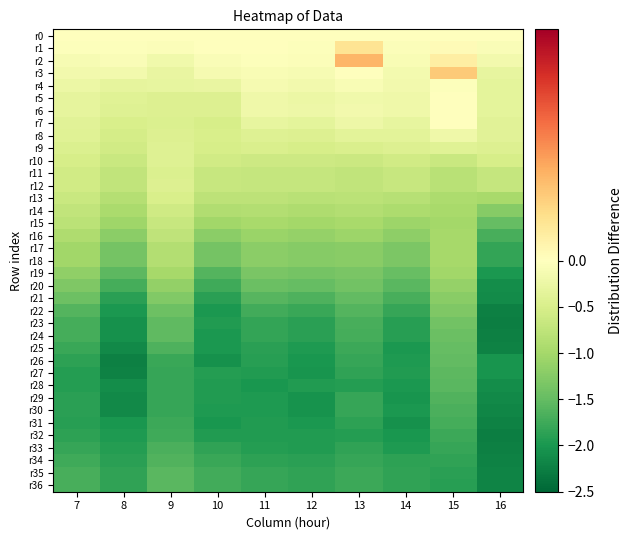

Which has a higher value, 8 or 16?

8